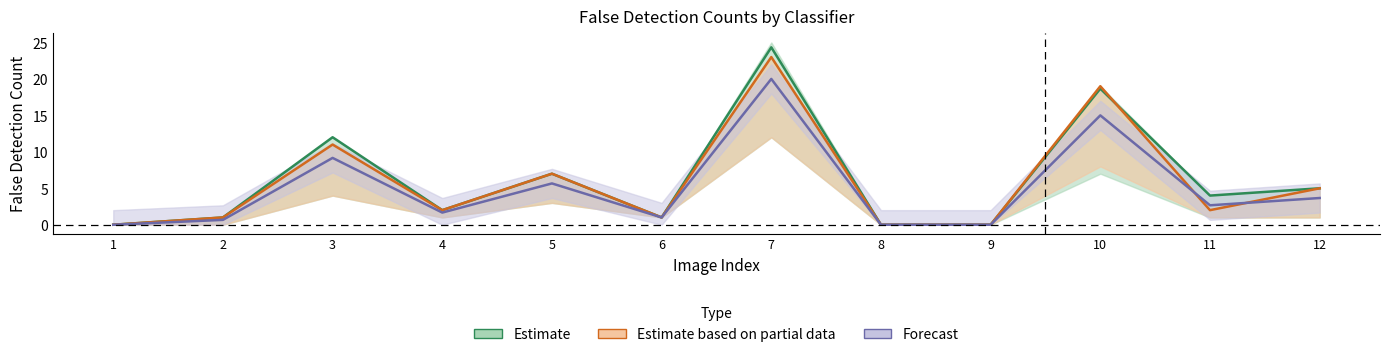

What is the difference between the highest and lowest values at 7?

4.3